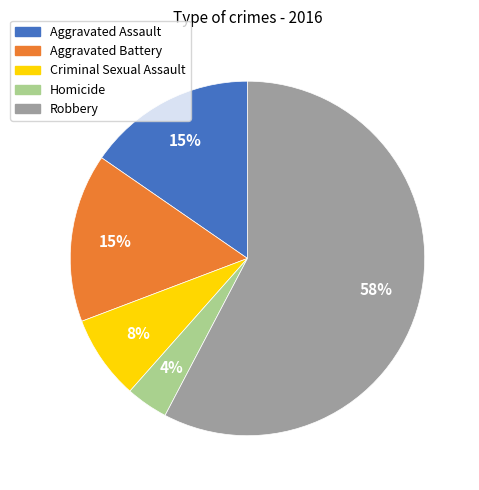

To the nearest percent, what percentage of the pie is Criminal Sexual Assault?

8%